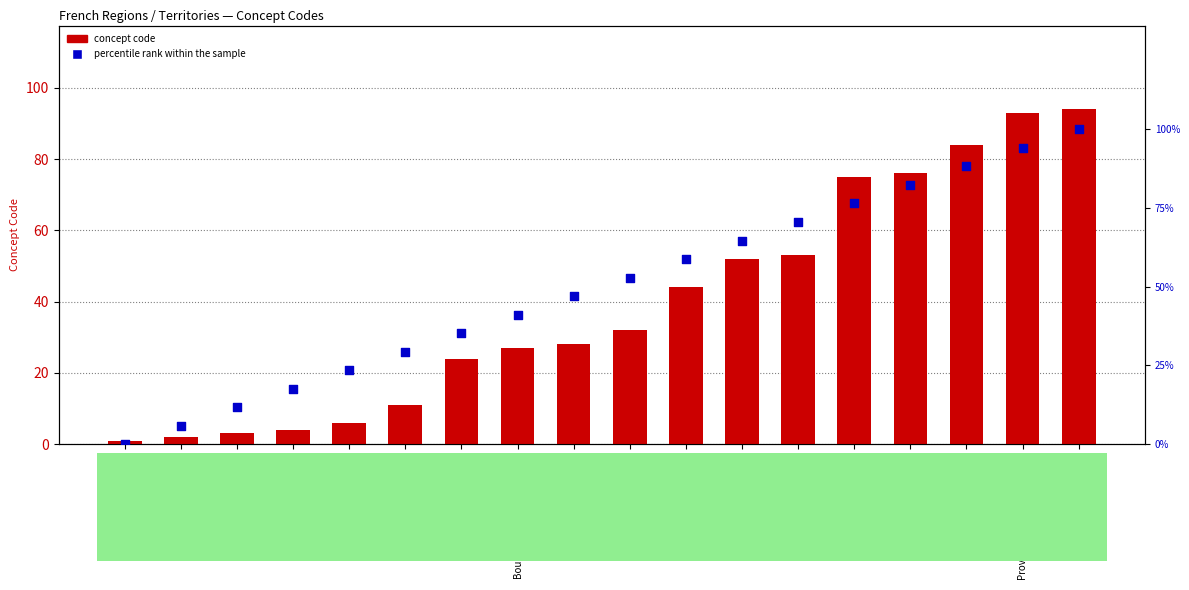

What are all the series names shown in the legend?

concept code, percentile rank within the sample